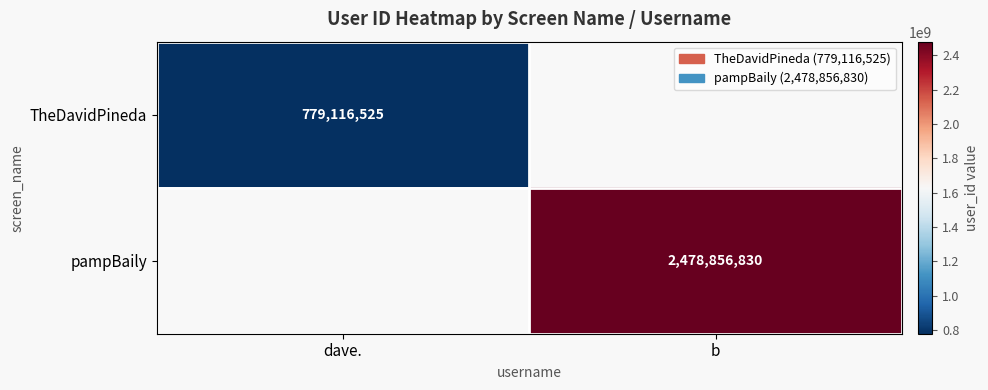

Which category has the lowest value across all series?

dave.